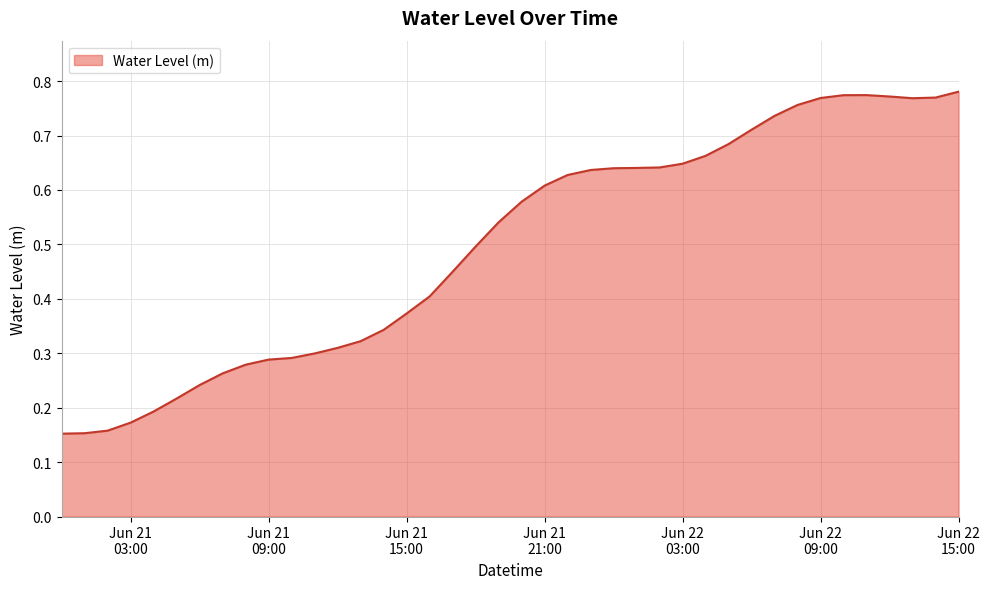

What is the difference between the maximum and minimum values?

0.6